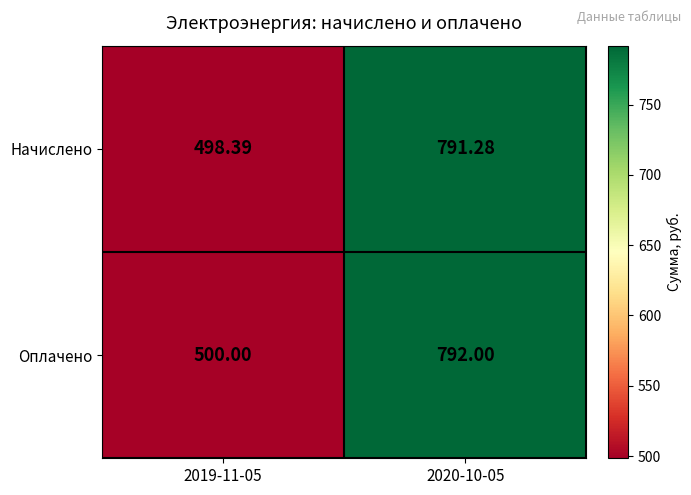

How many data points in Начислено are above 791?

1